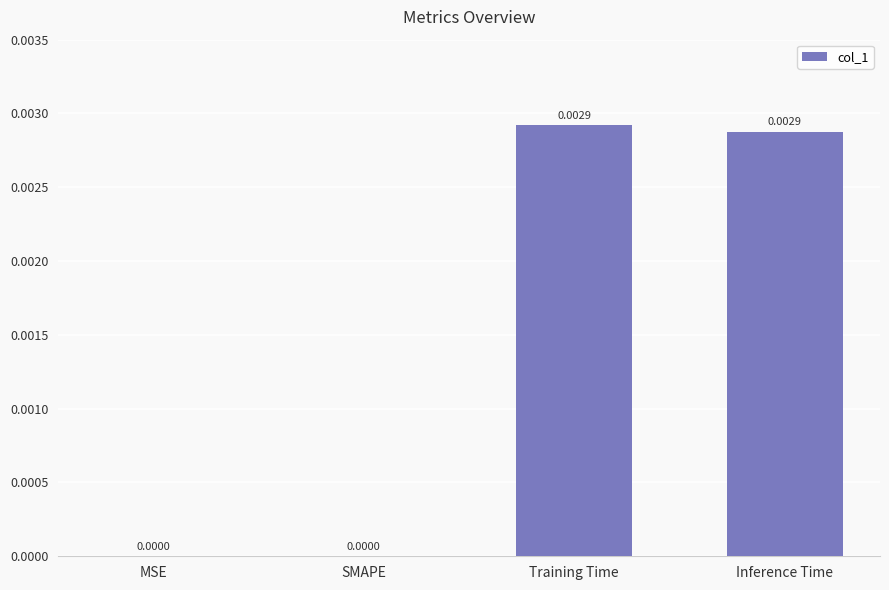

Is it true that the value at Inference Time is 0.0?

True